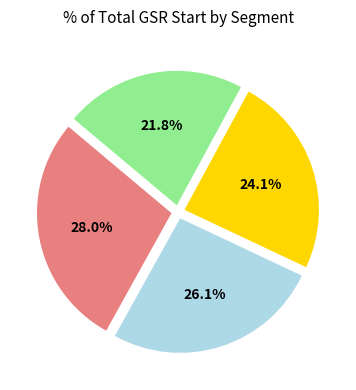

Does any single category account for the majority?

No